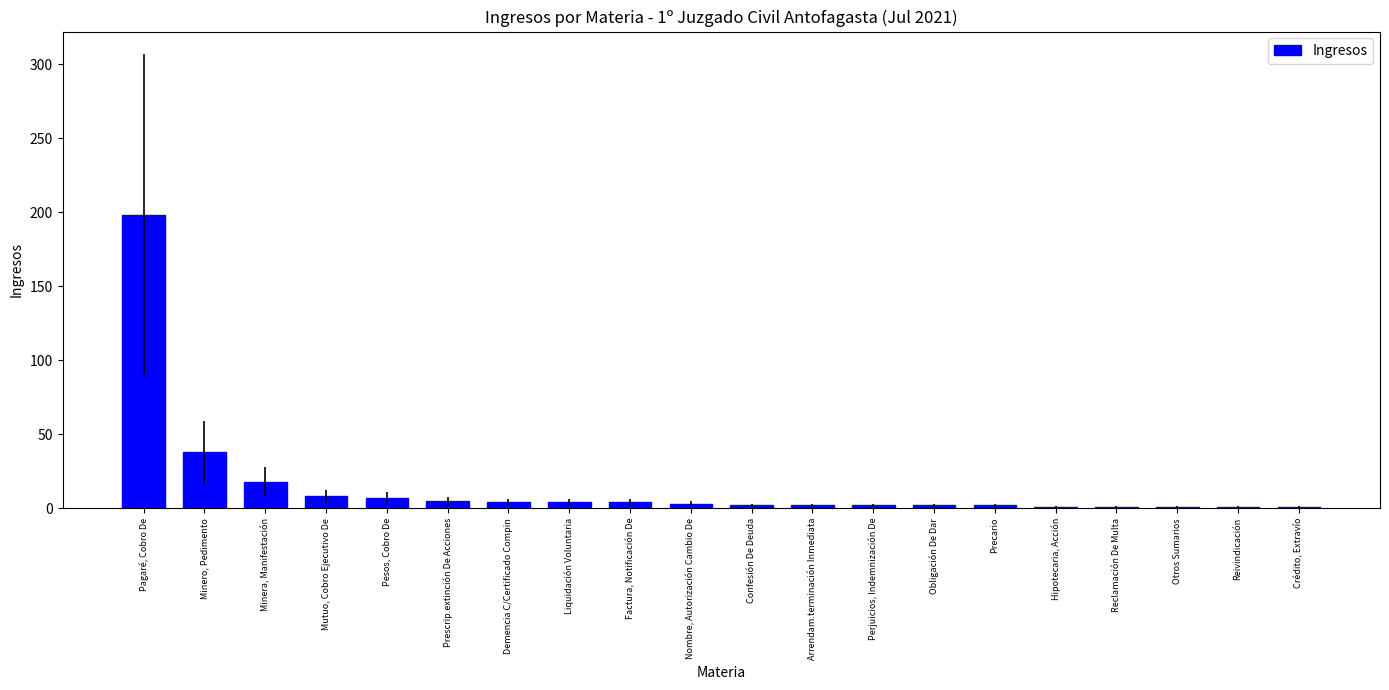

What is the greatest value displayed?

198